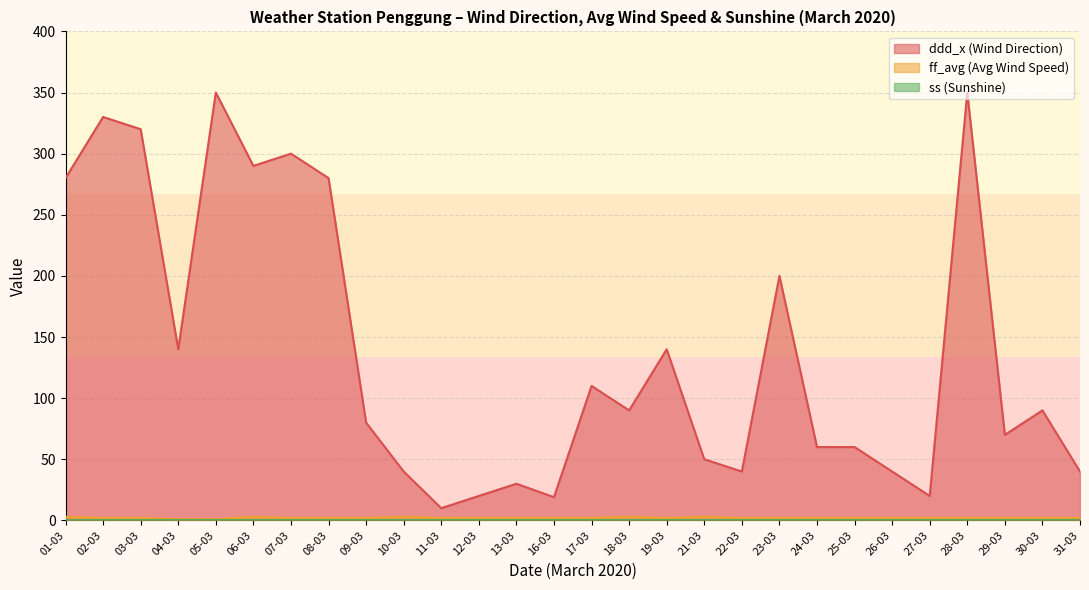

Which series changed the most between 22-03 and 16-03?

ddd_x (Wind Direction)